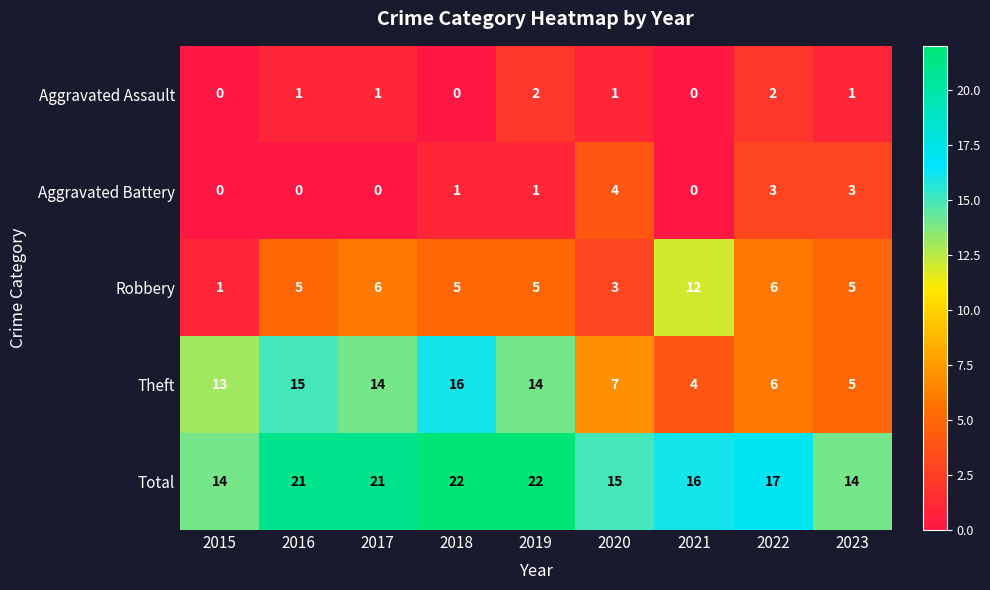

How many Aggravated Battery values are between 0 and 3?

8